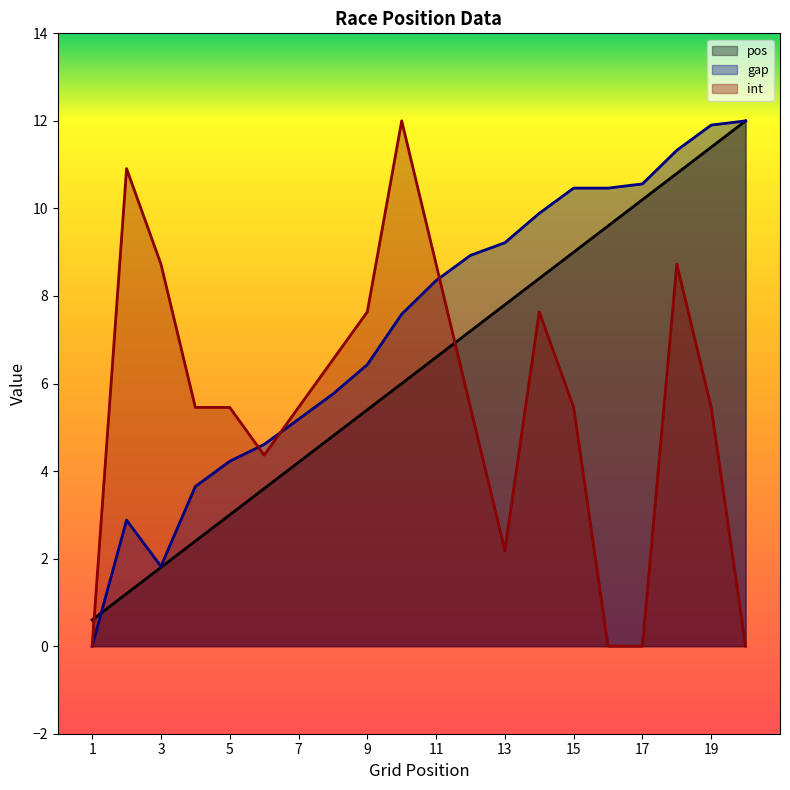

How many positive values does the int series have?

16